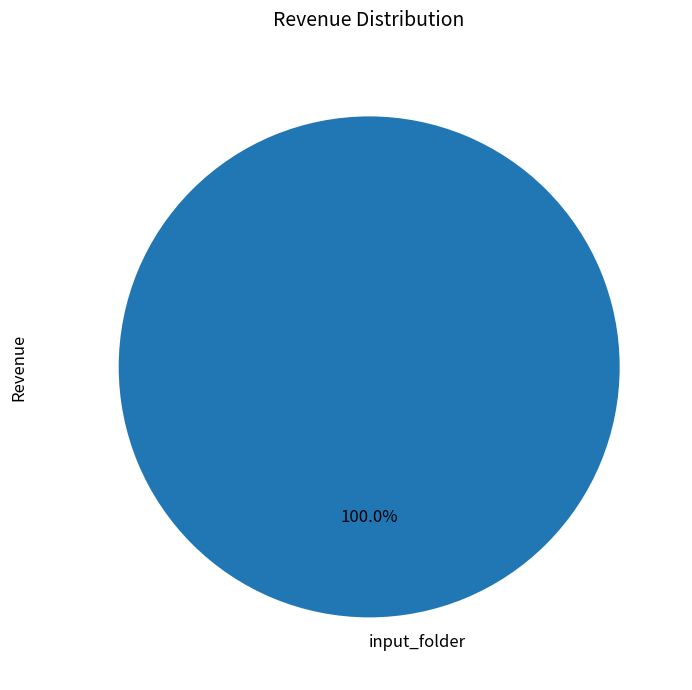

What is the majority slice?

input_folder